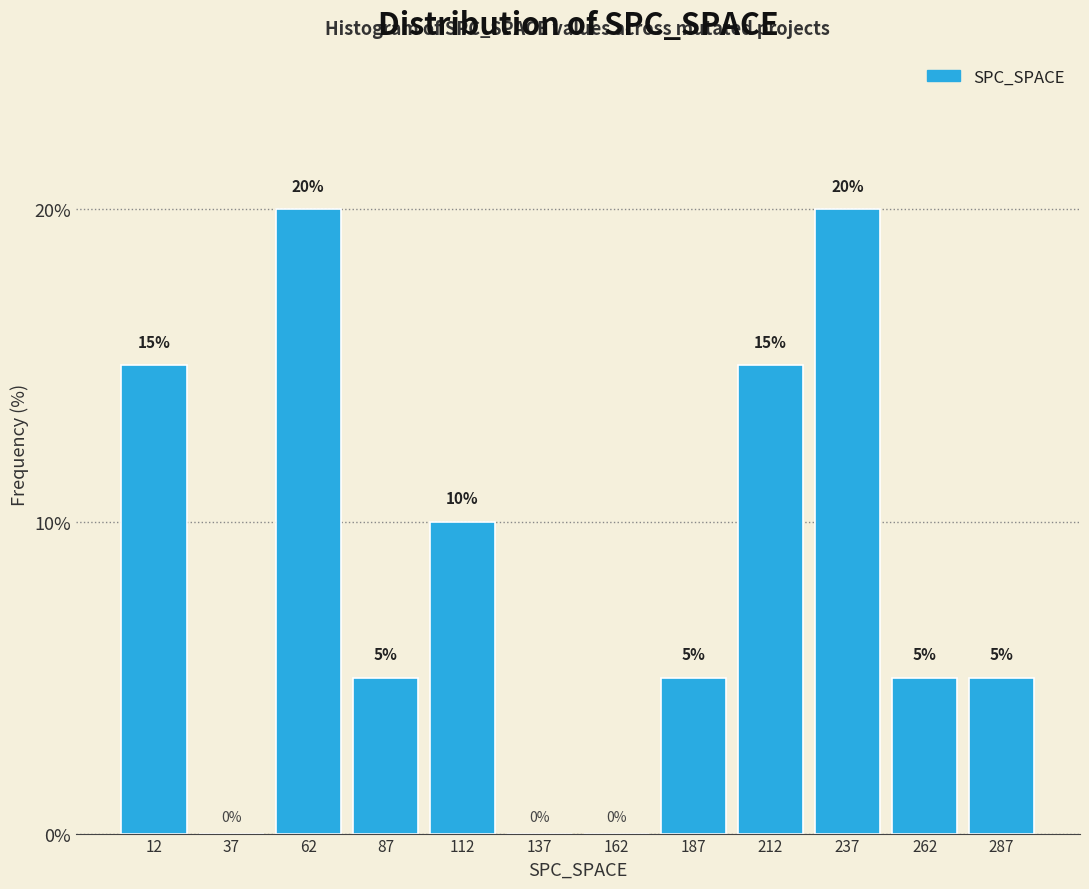

Reading left to right, transcribe this chart: for each bar, give the range it covers on the x-axis and its height.

0 to 25: 15
25 to 50: 0
50 to 75: 20
75 to 100: 5
100 to 125: 10
125 to 150: 0
150 to 175: 0
175 to 200: 5
200 to 225: 15
225 to 250: 20
250 to 275: 5
275 to 300: 5